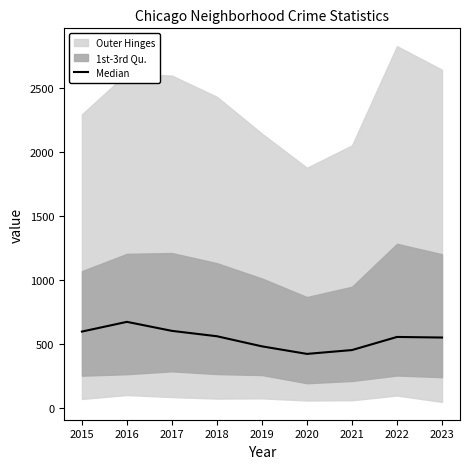

Where is the first local minimum?

2020